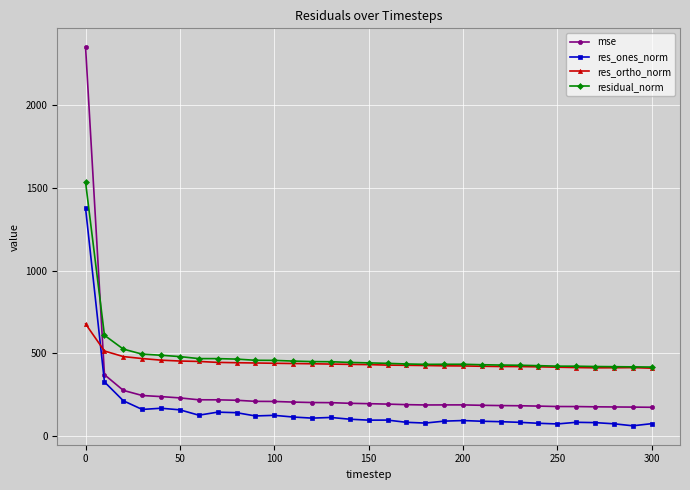

Is this an area chart (filled region under the line)?

No